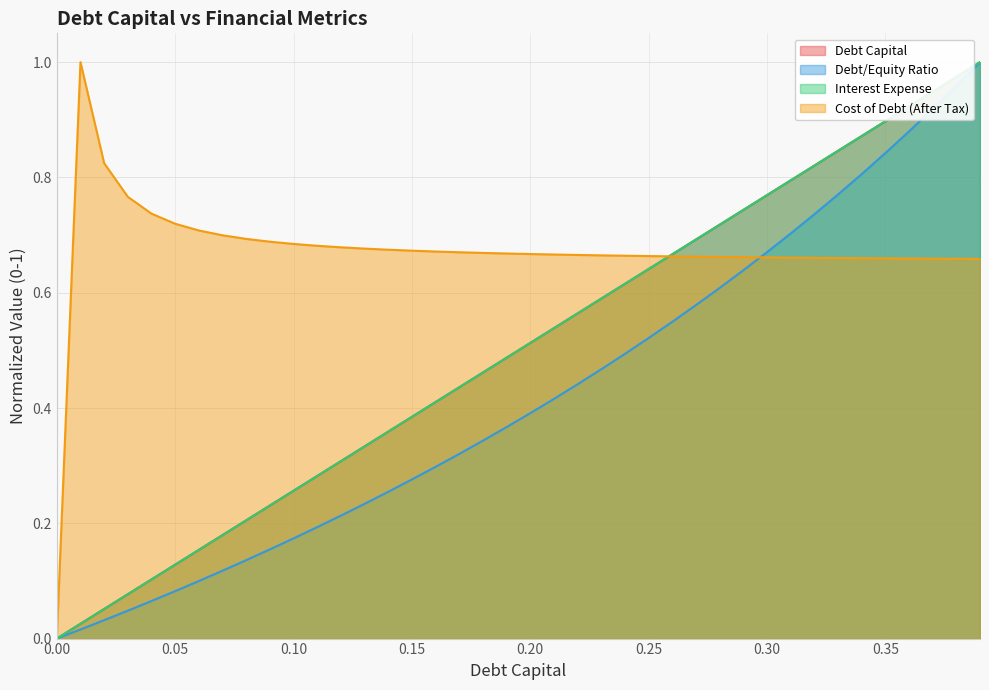

True or false: interest_expense has a value of 1.2 at 0.31.

False